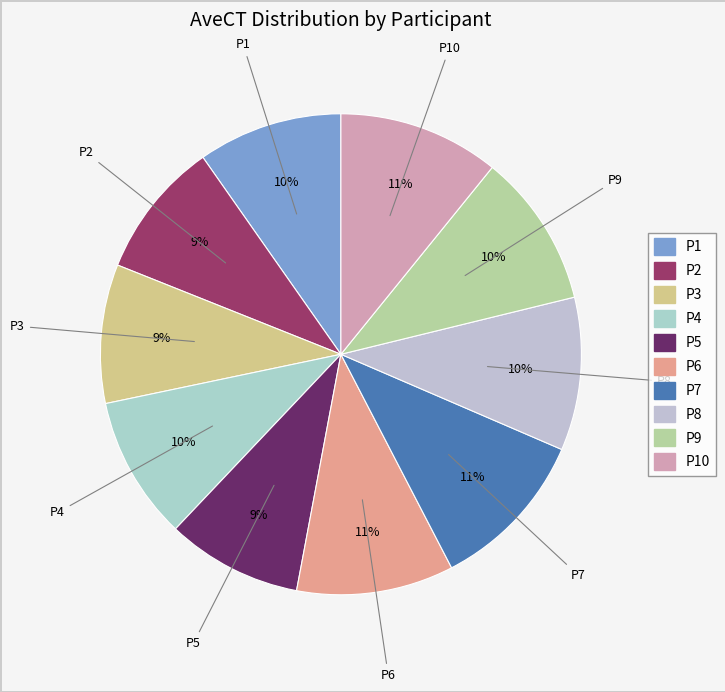

How many slices are in this pie chart?

10